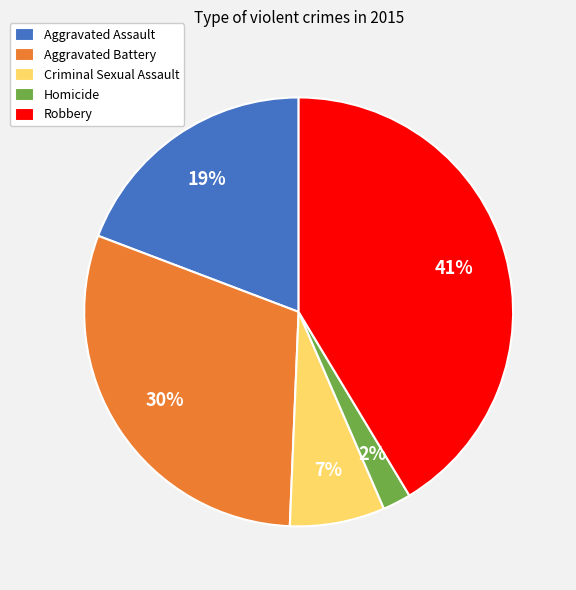

To the nearest percent, what is the average slice percentage?

20%